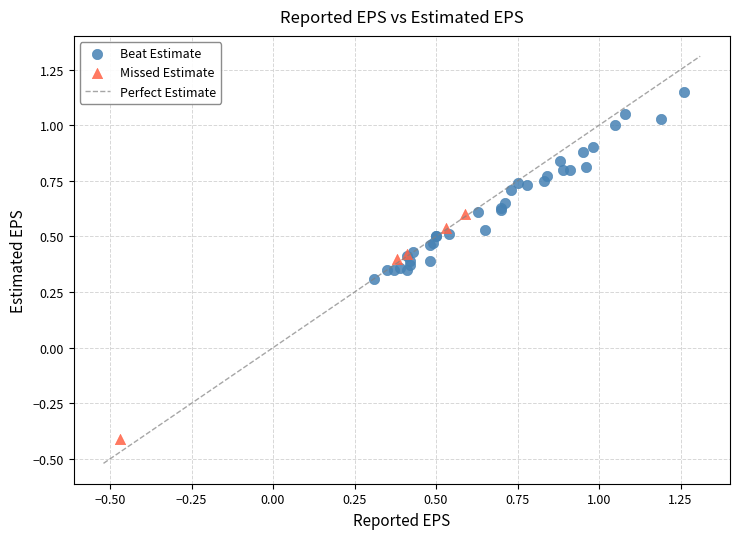

Which series has the widest spread of Y values?

Missed Estimate